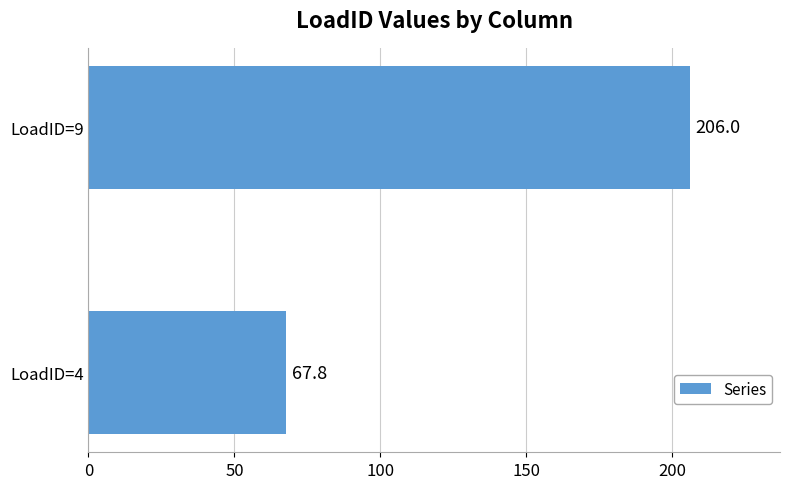

How many bars are there in total?

2